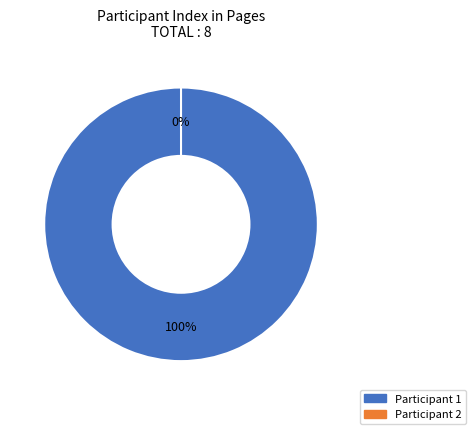

Which category has the smallest portion of the pie?

2